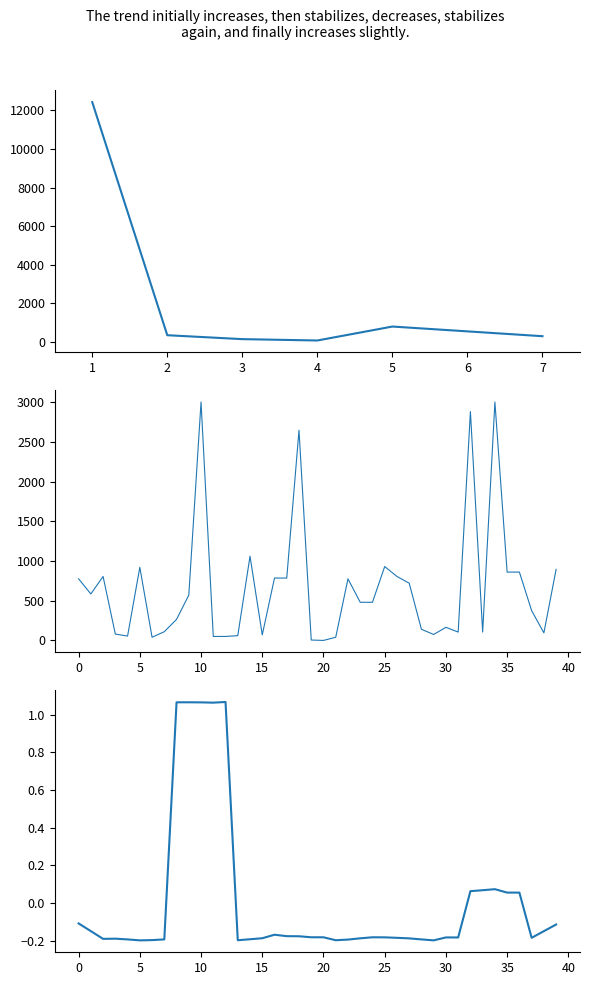

What is the value of the 39th point from the left?

-0.2